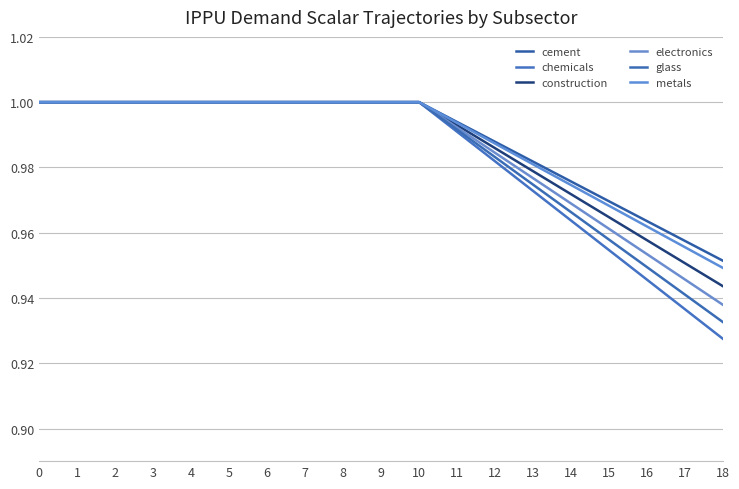

True or false: metals and cement intersect in this chart.

False